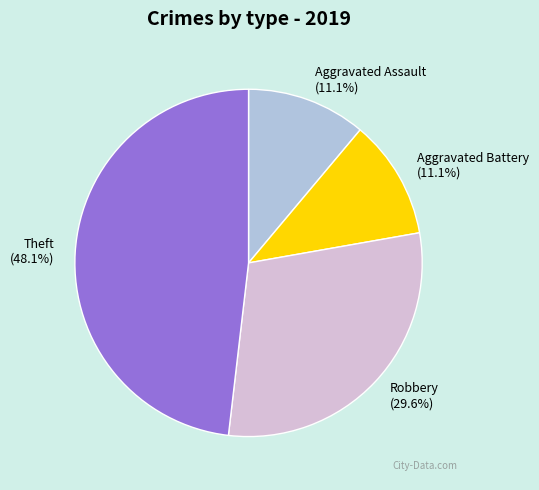

What is the largest slice in the pie chart?

Theft